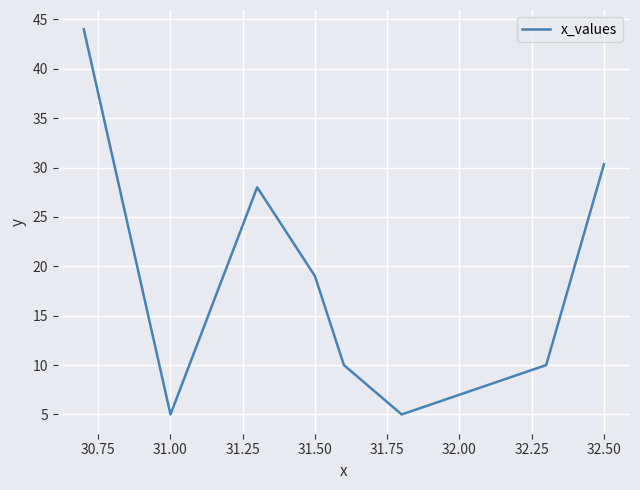

What is the maximum value shown in the chart?

44.0